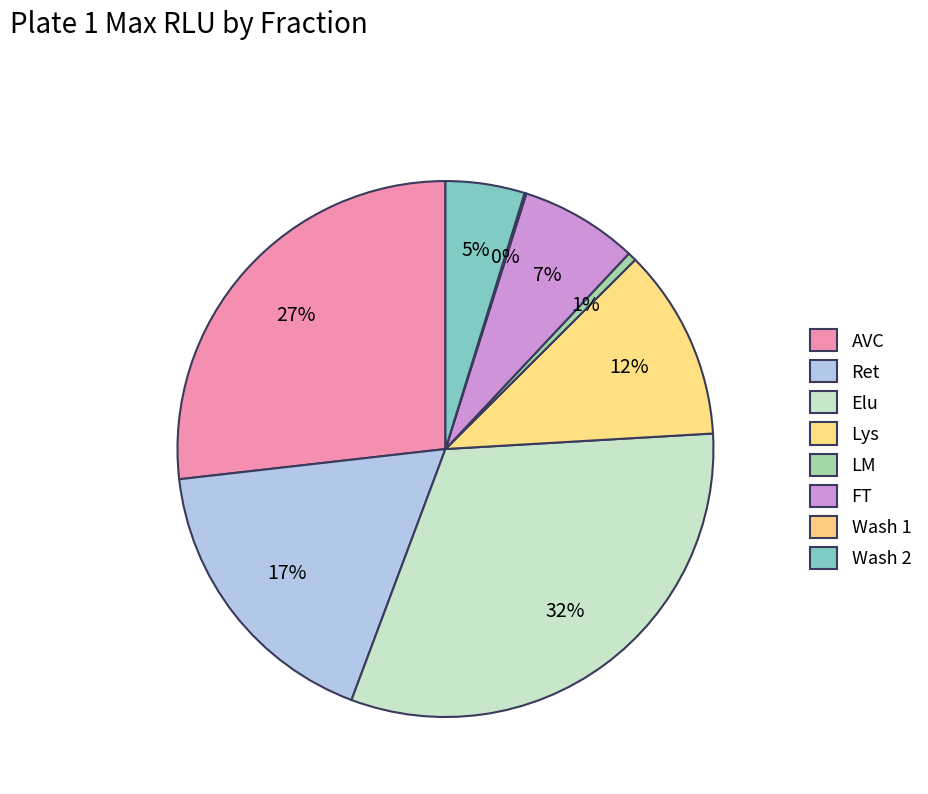

Does Elu represent more than half of the total?

No